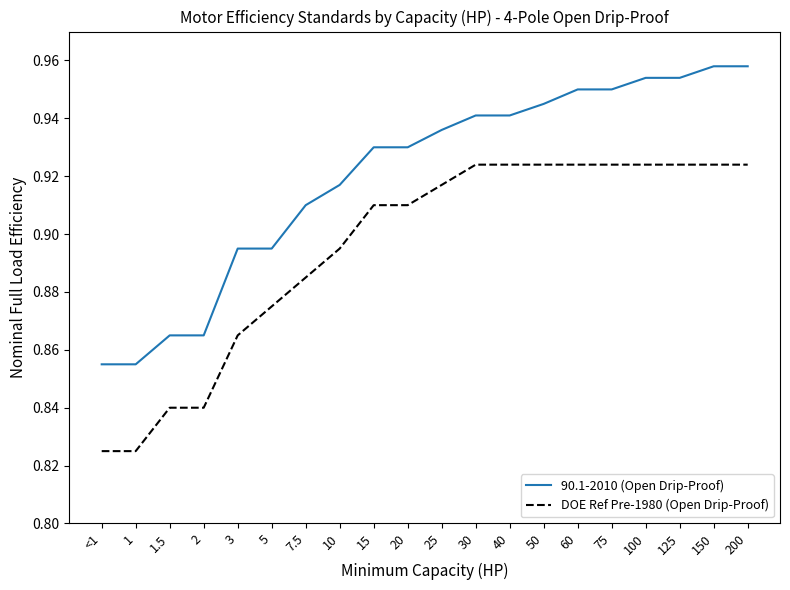

What position from the right is 1.5?

18